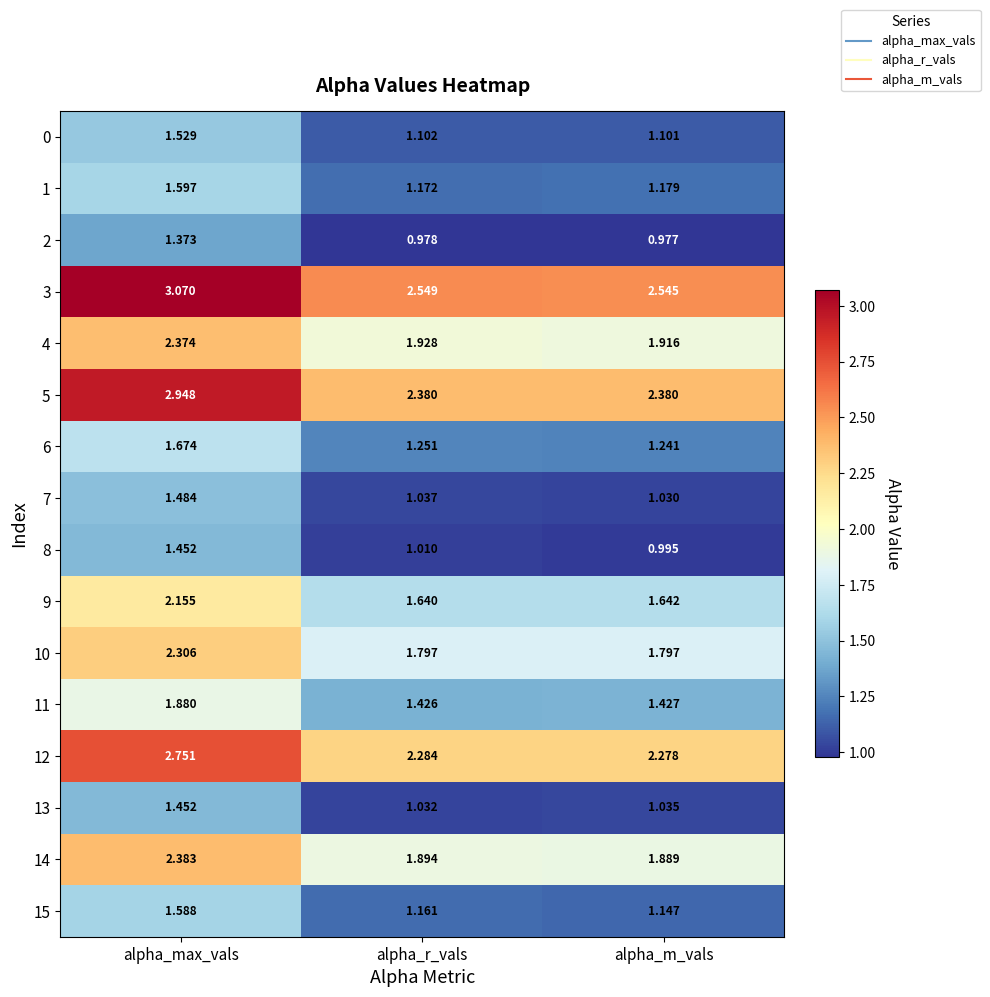

List the labels in order of 3 value, smallest first.

alpha_m_vals, alpha_r_vals, alpha_max_vals